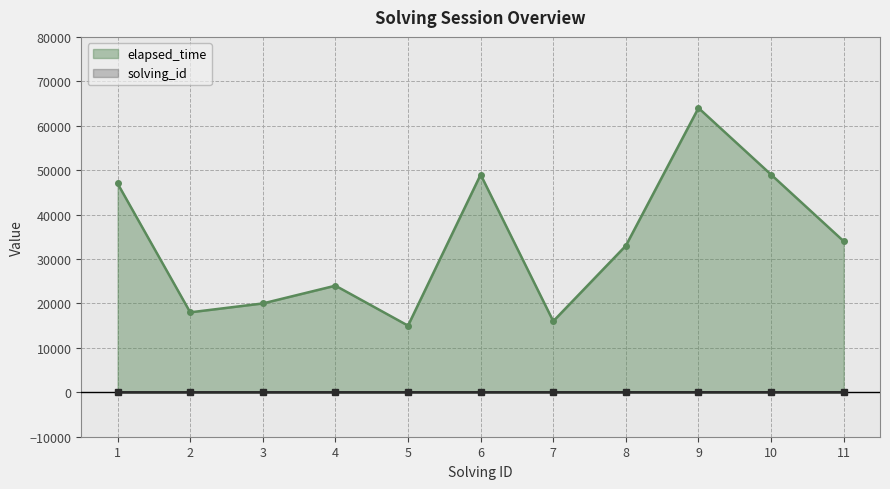

Which series has the widest spread of values?

elapsed_time